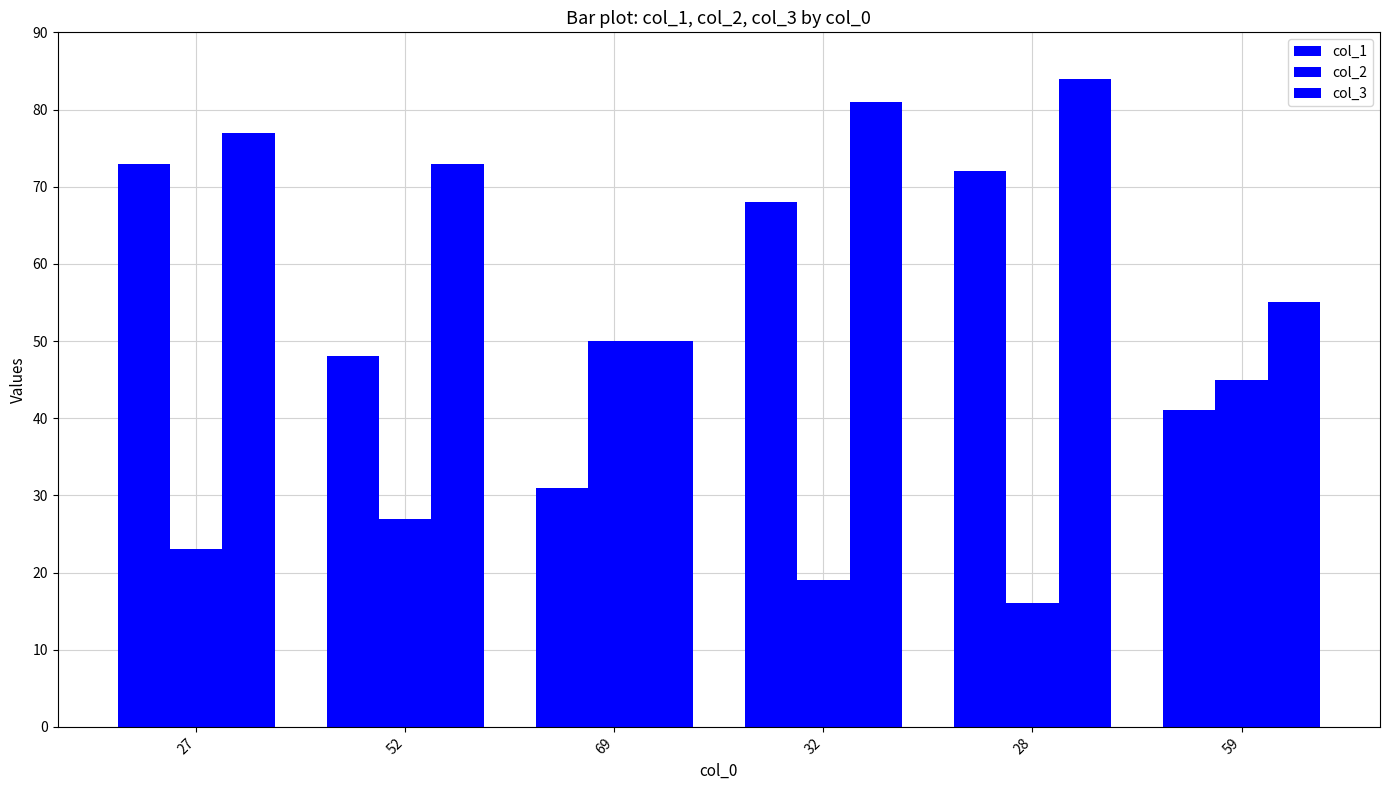

How many groups of bars are there?

6